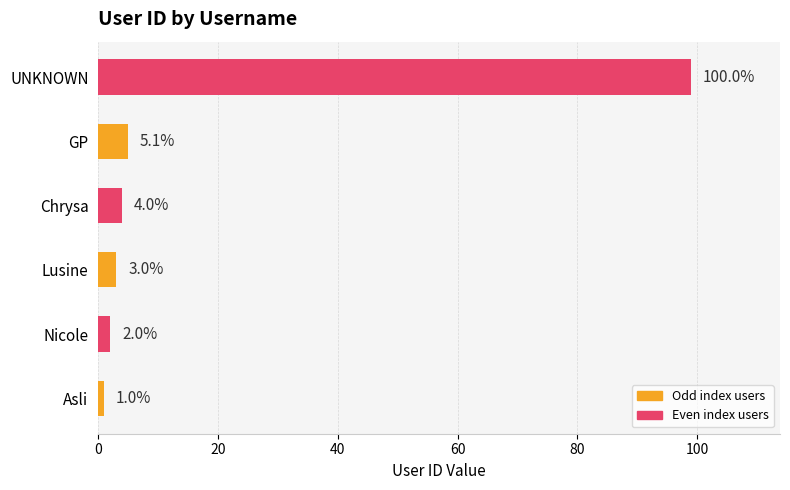

List the labels in order of value, smallest first.

Asli, Nicole, Lusine, Chrysa, GP, UNKNOWN